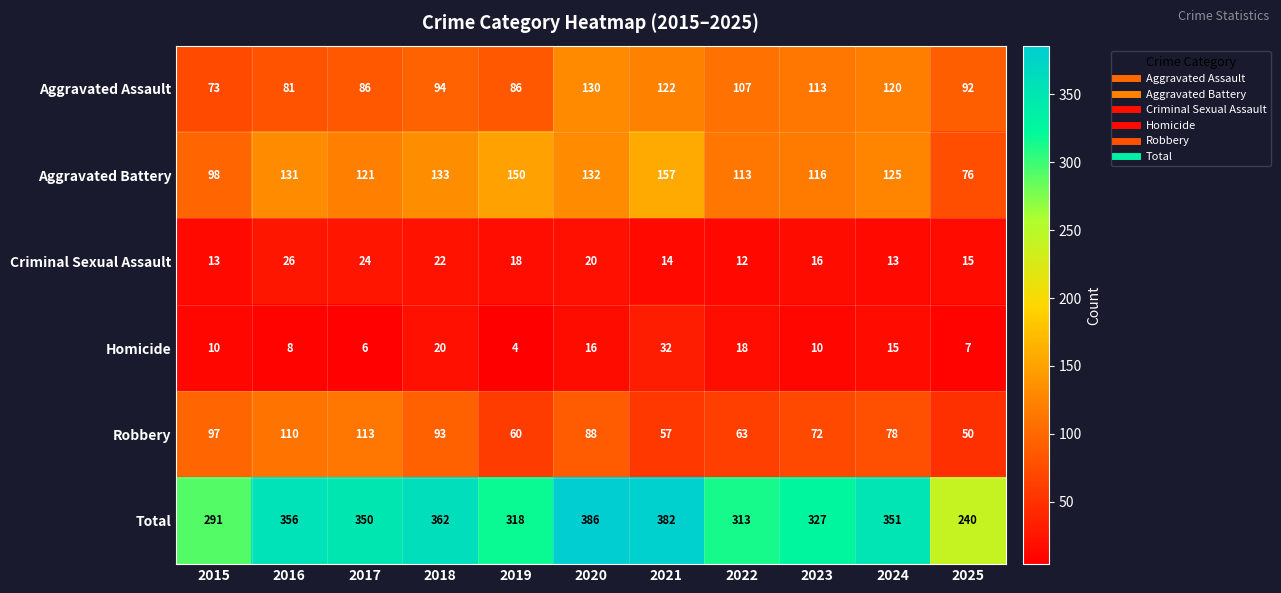

Which series changed the most between 2015 and 2019?

Aggravated Battery